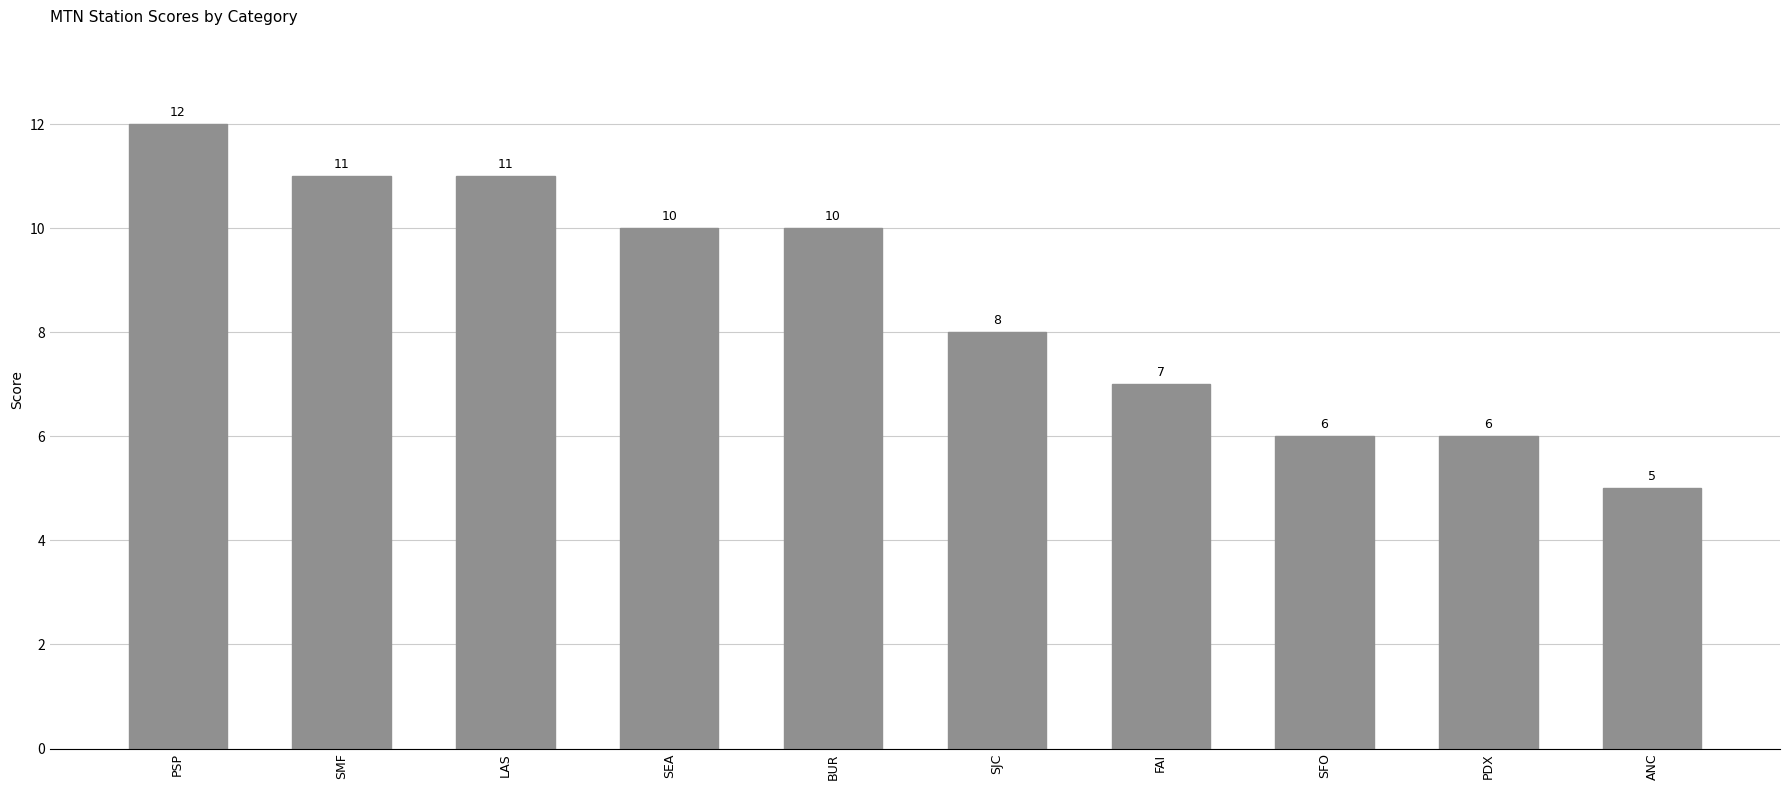

What is the ratio of the value at BUR to the value at SEA?

1.0